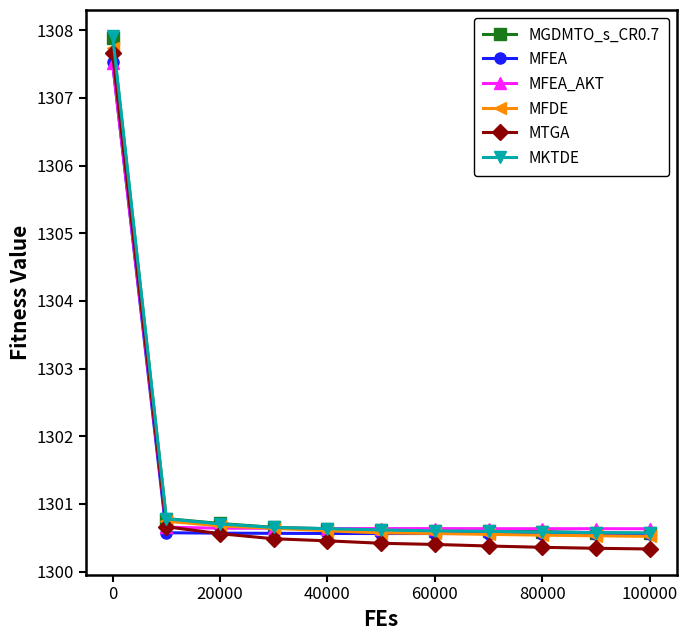

What is the value of the MKTDE point at the 2nd from the left?

1300.8